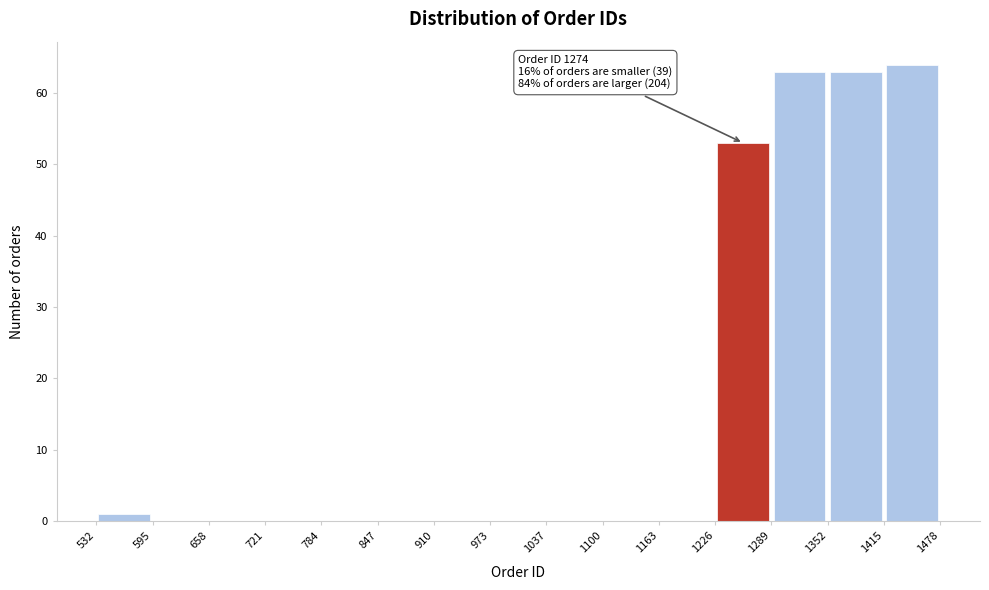

Over which range of the x-axis is the bar tallest?

1415 to 1478